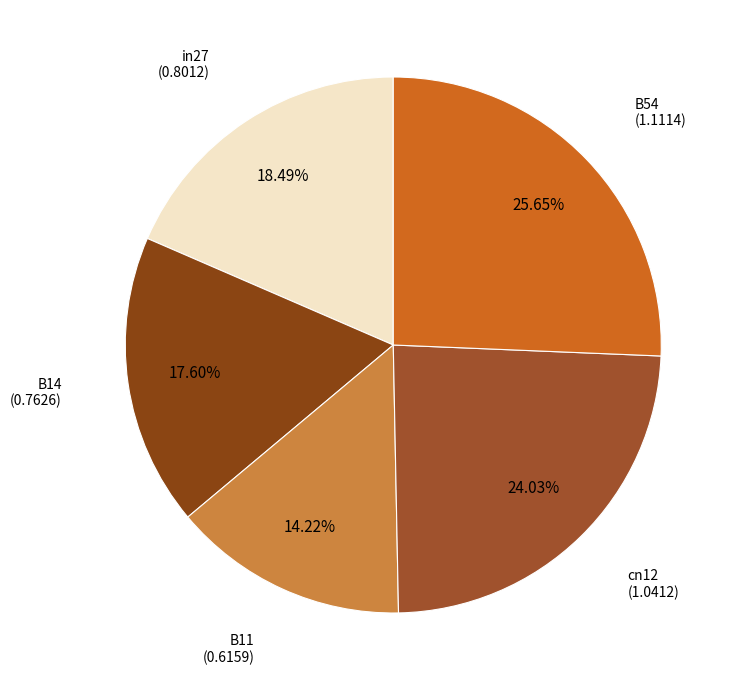

Which slice is the smallest?

B11